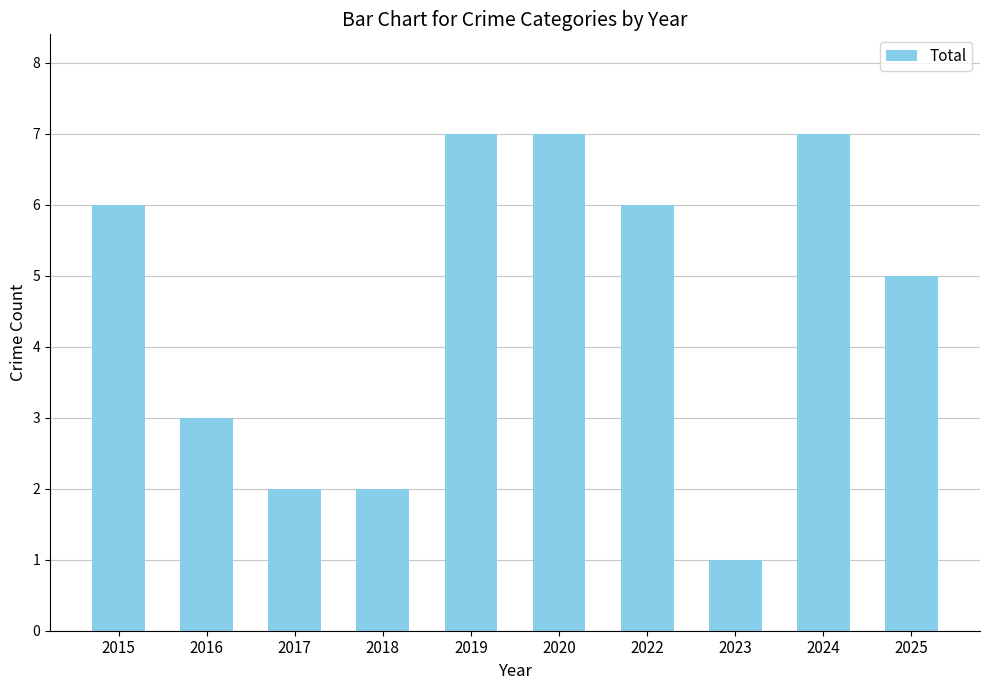

How many values are between 2 and 7?

9